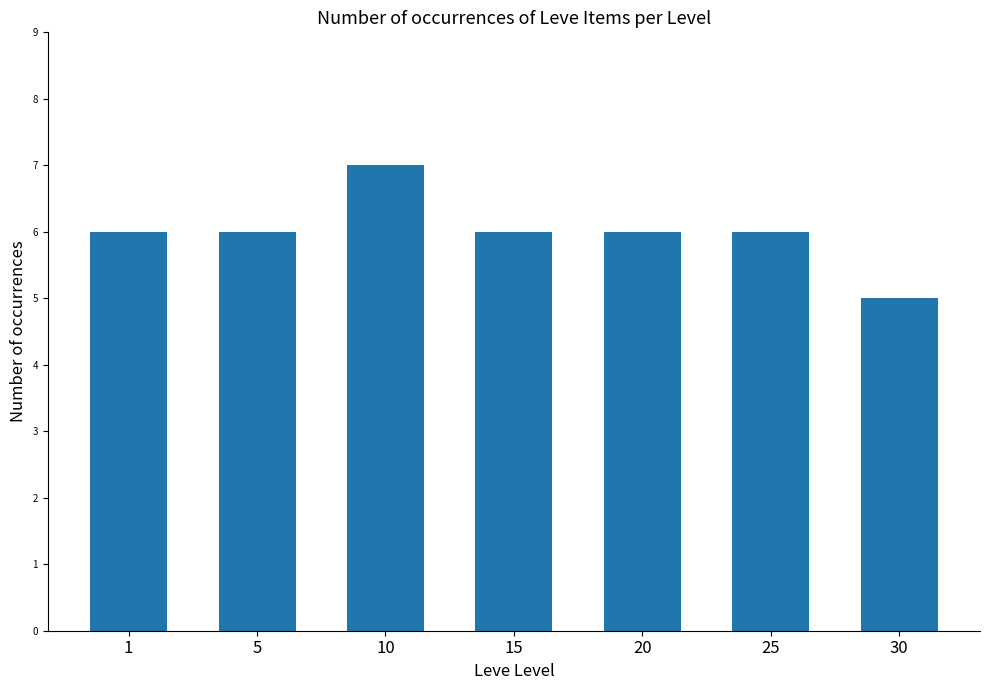

Read the value at 20.

6